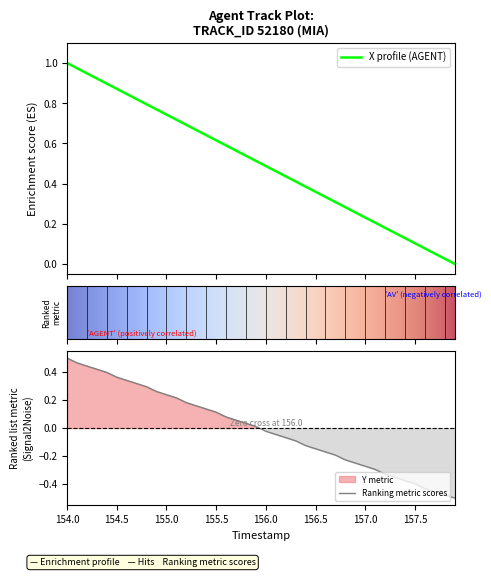

True or false: Y and X intersect in this chart.

False